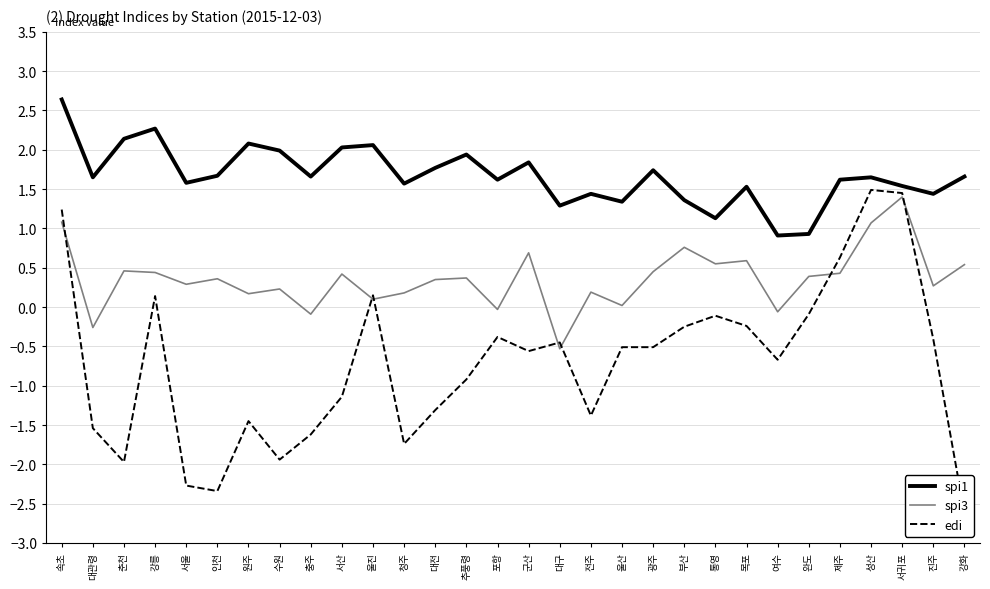

Which series changed the most between 속초 and 전주?

edi